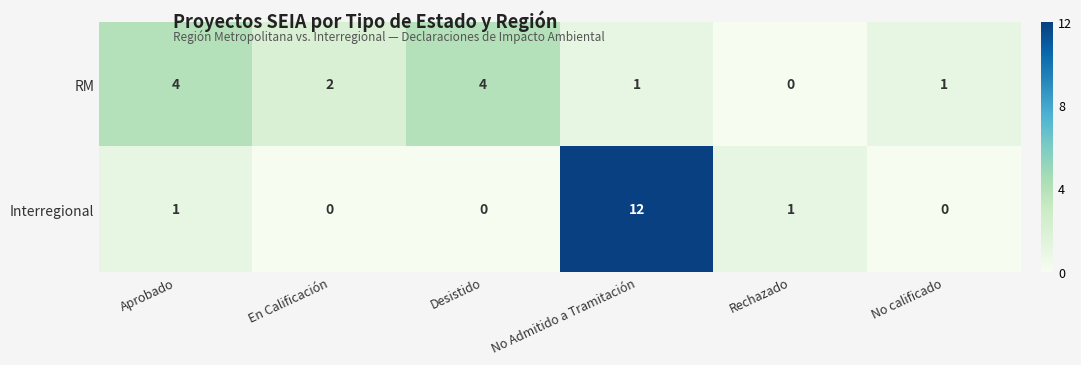

What is the maximum value shown in the chart?

12